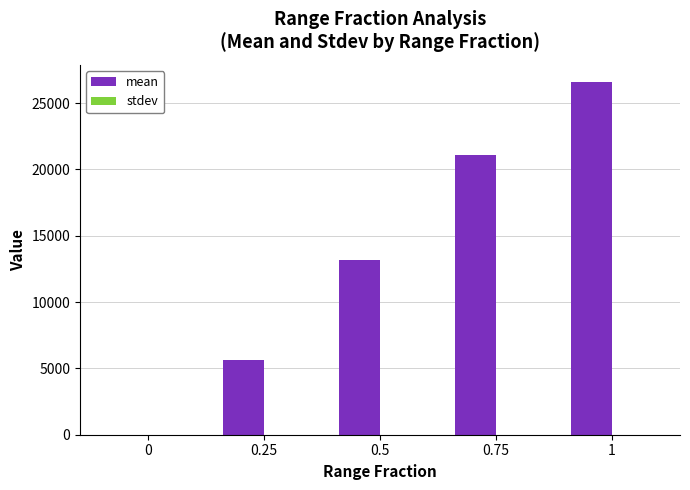

Which series has the largest total across all categories?

mean